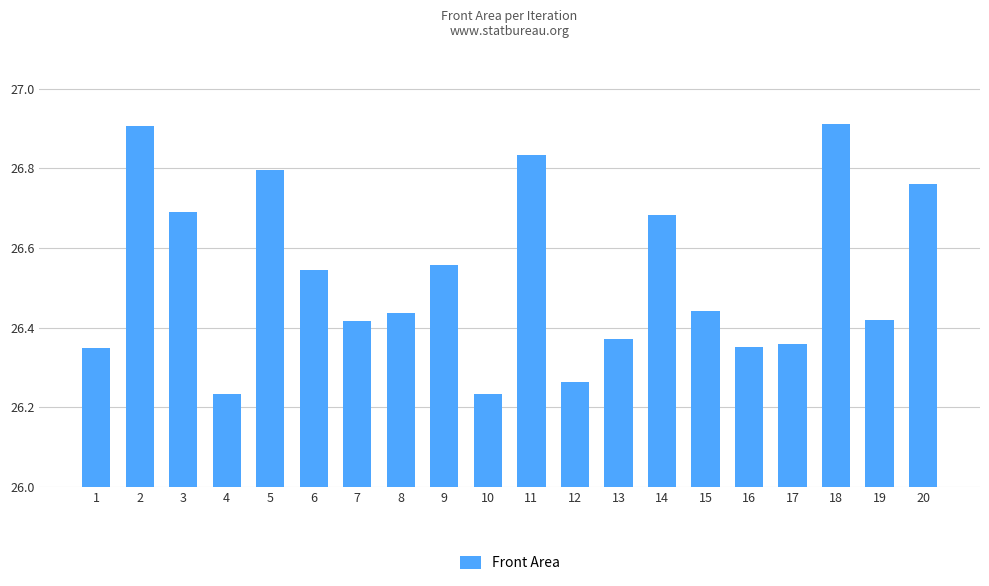

Between 19 and 5, which is larger?

5